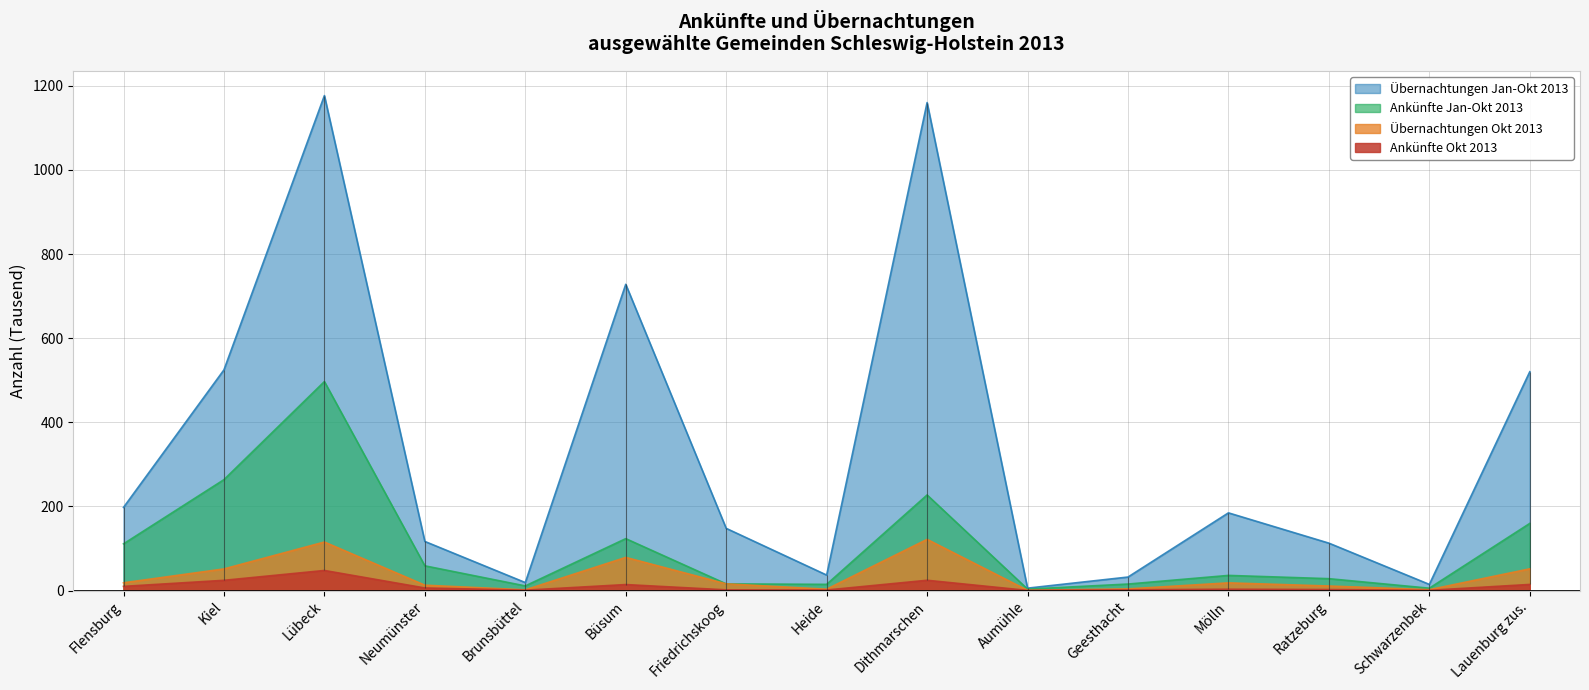

How many lines are shown in the chart?

4